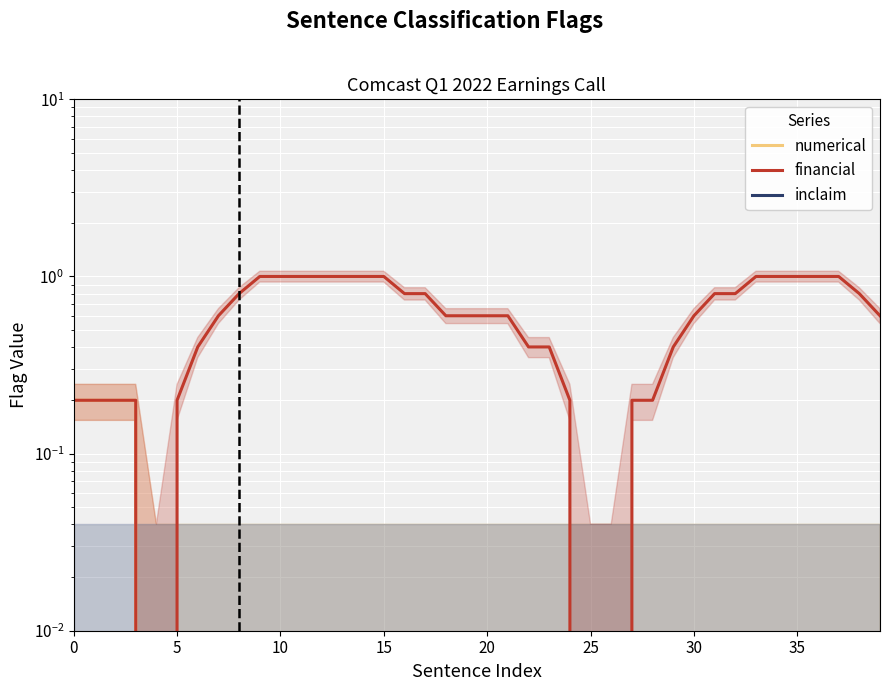

True or false: inclaim and numerical intersect in this chart.

False